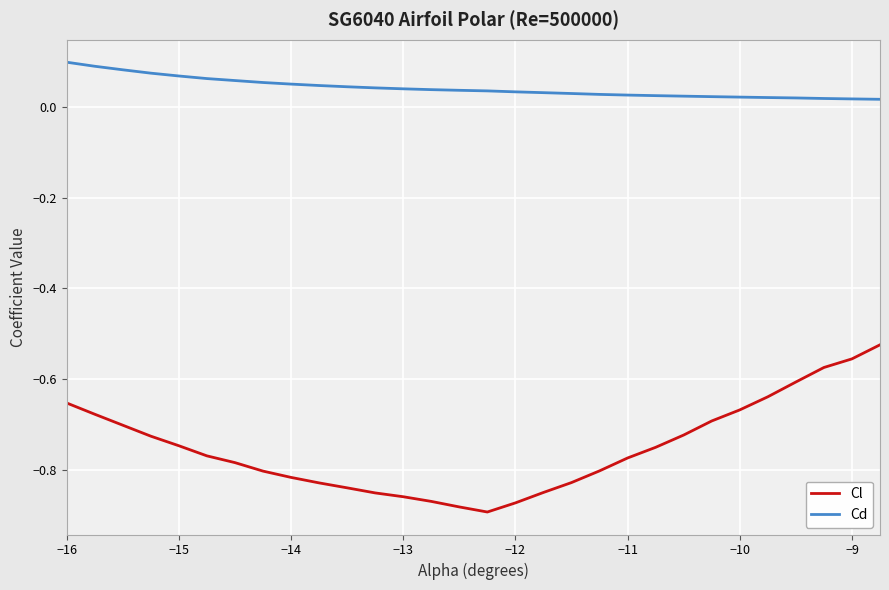

Which series has the largest range (max minus min)?

Cl